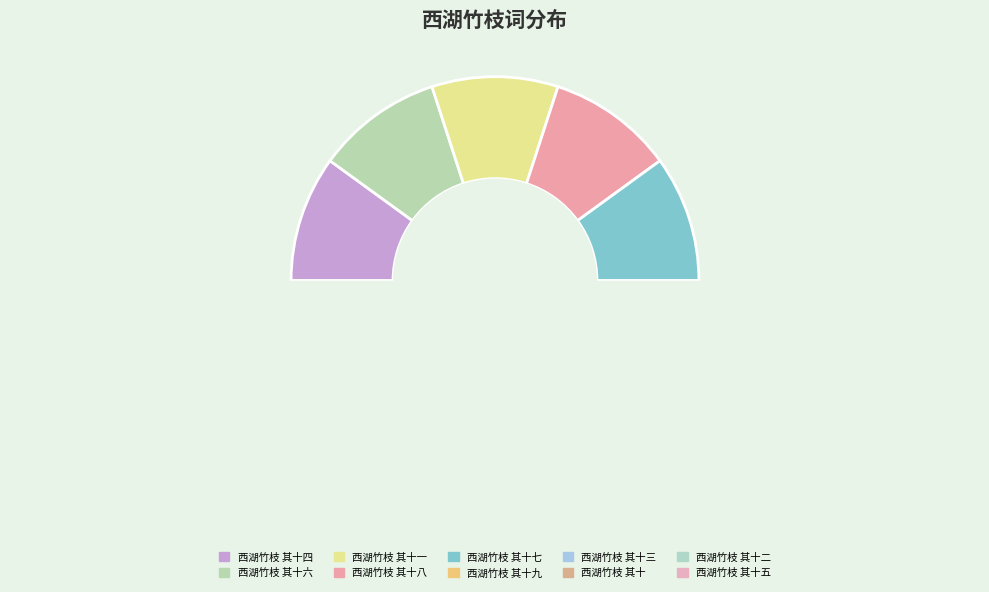

Do 西湖竹枝 其十七 and 西湖竹枝 其十三 together represent more than half of the pie?

No